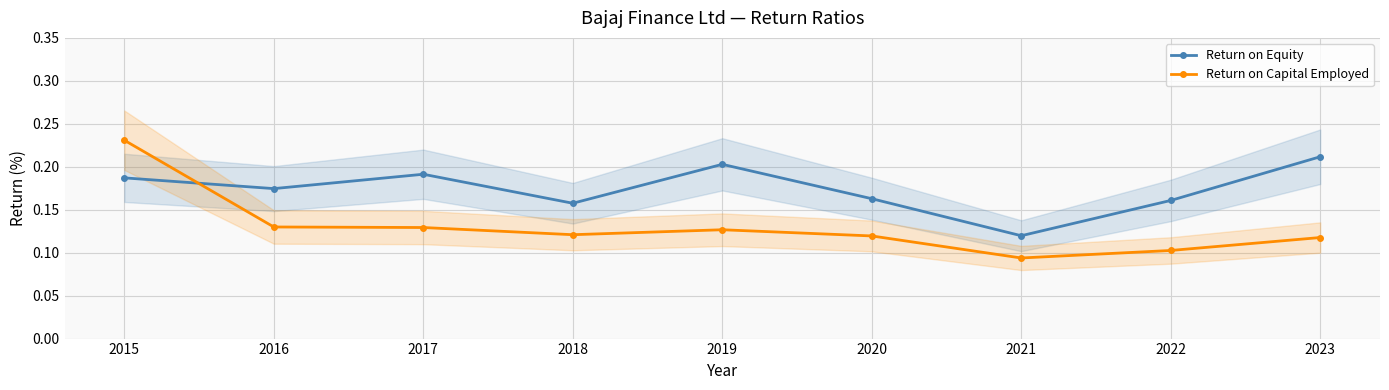

Where do Return on Equity and Return on Capital Employed first cross each other?

2015 and 2016